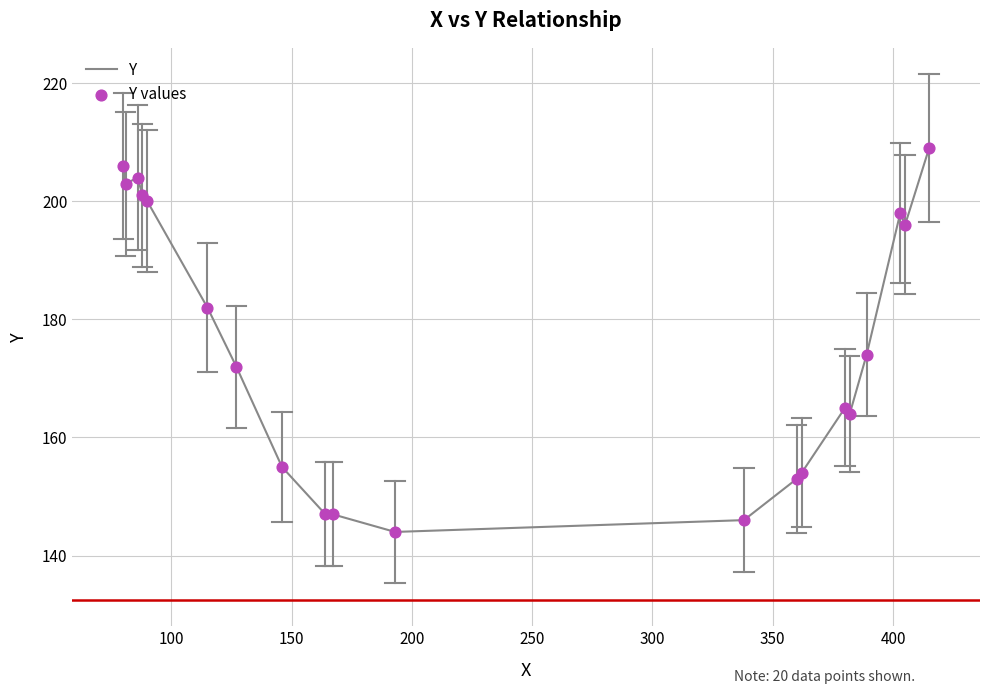

What is the smallest value displayed?

144